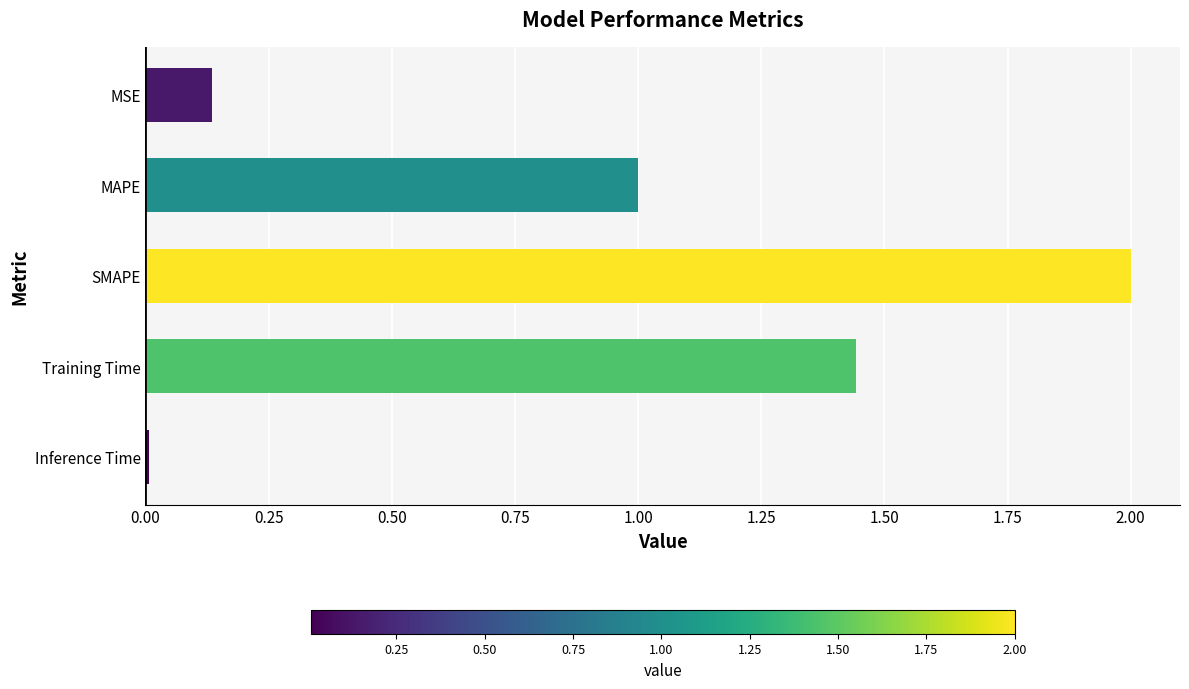

Rank the categories by value from lowest to highest.

Inference Time, MSE, MAPE, Training Time, SMAPE